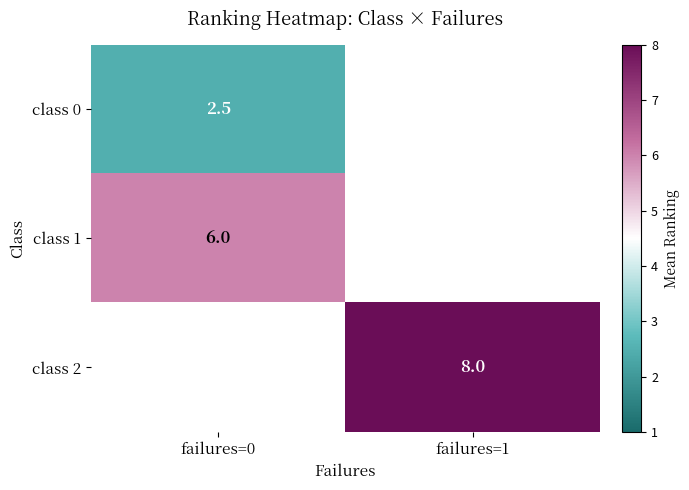

Is the value of class 2 at failures=1 greater than the value of class 0 at failures=0?

Yes